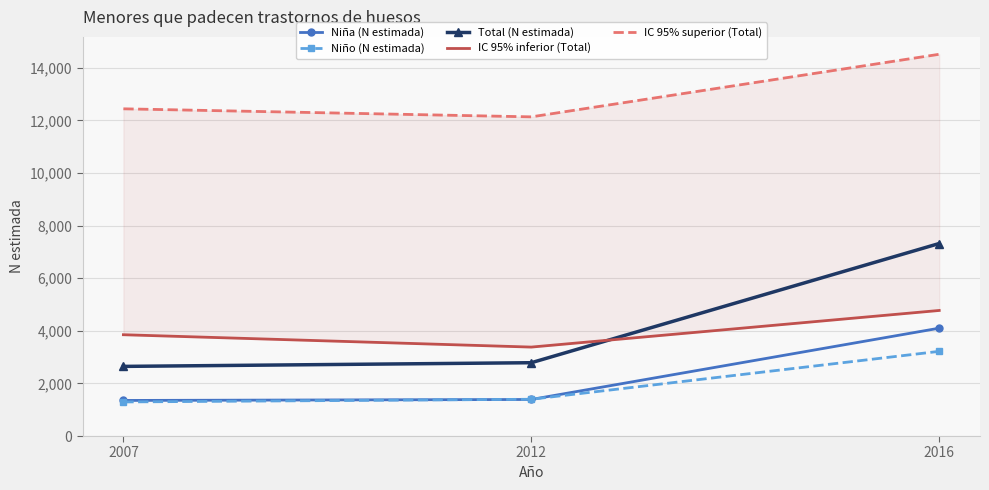

True or false: Niña (N estimada) has a value of 4101 at 2016.

True